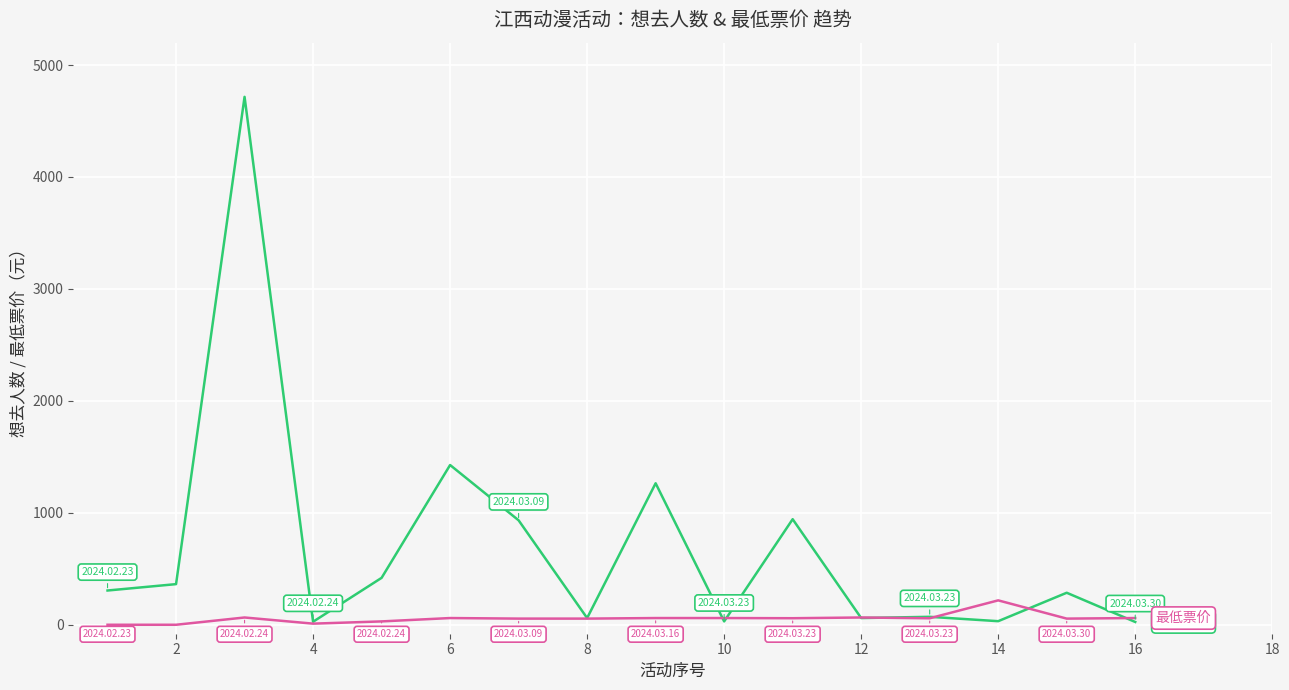

What is the greatest value displayed?

4716.0